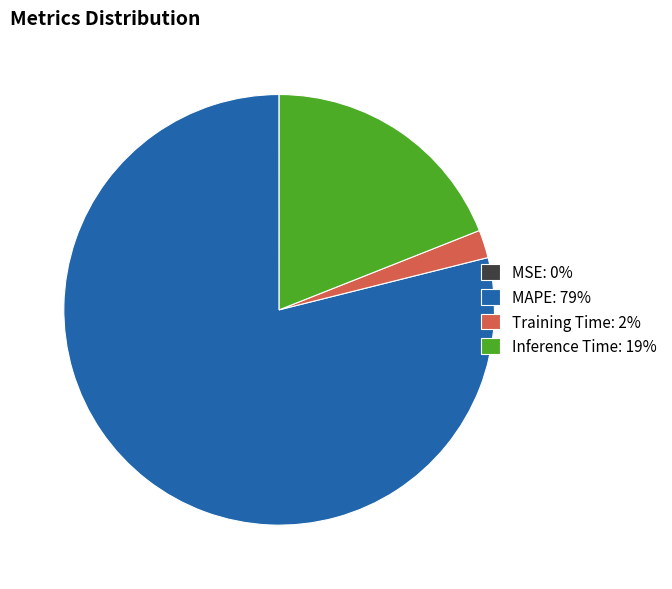

Does Training Time: 2% represent more than half of the total?

No